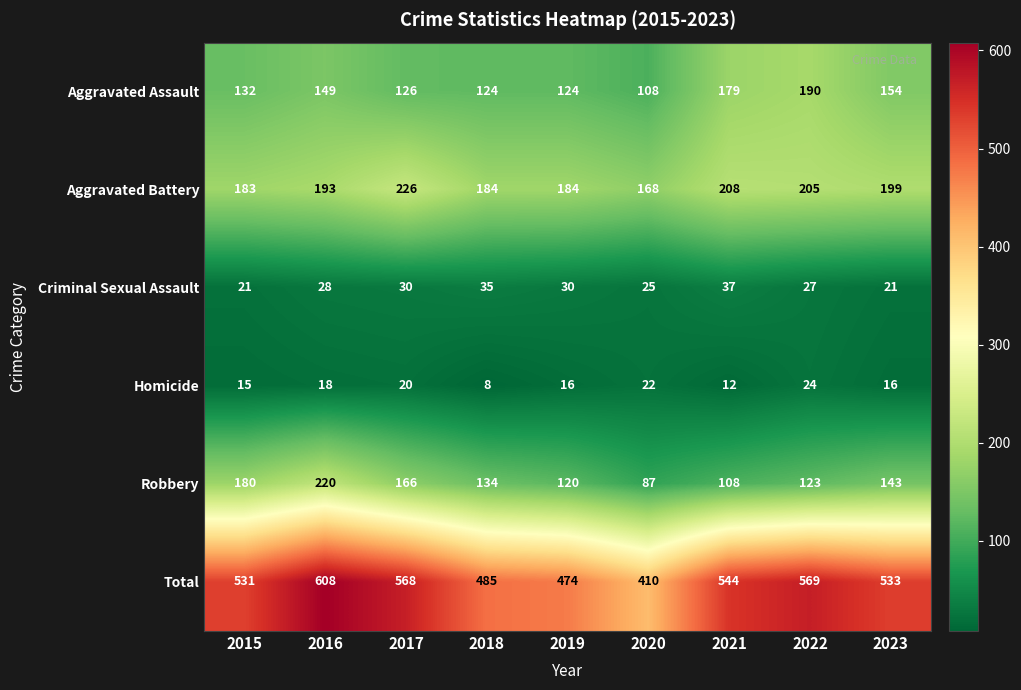

At 2015, list the series in order from smallest to largest.

Homicide, Criminal Sexual Assault, Aggravated Assault, Robbery, Aggravated Battery, Total